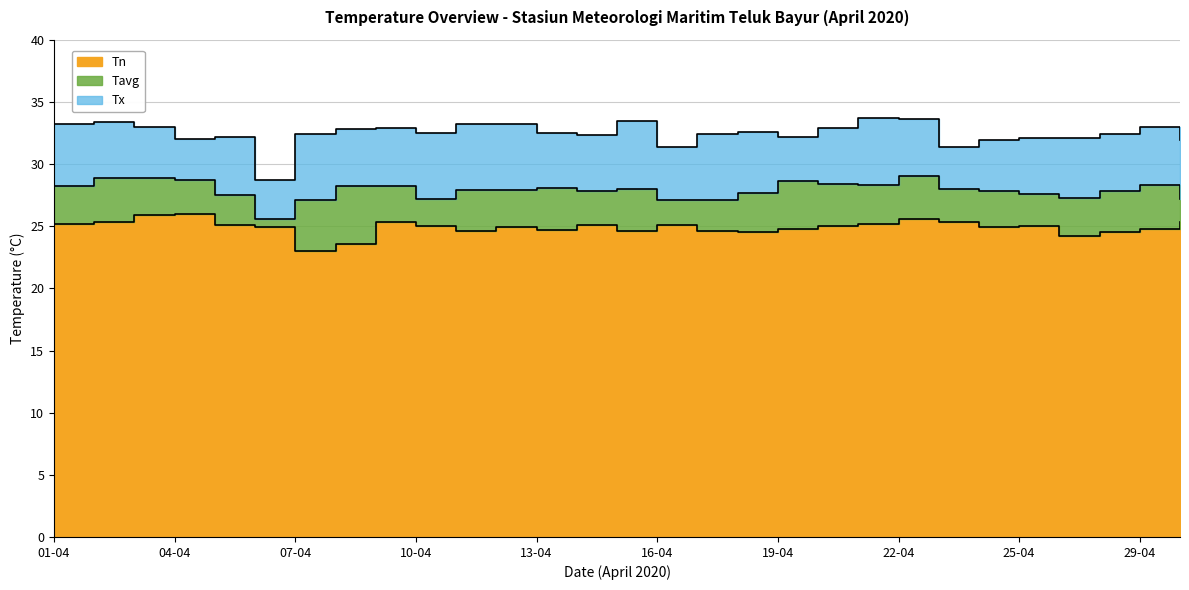

At how many categories does at least one series exceed 27?

29